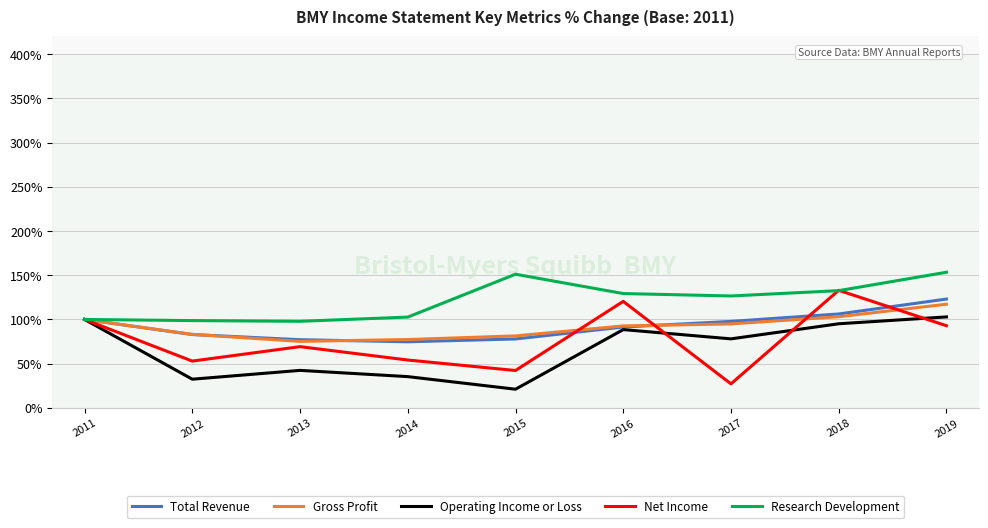

Which series has the largest total across all categories?

Research Development